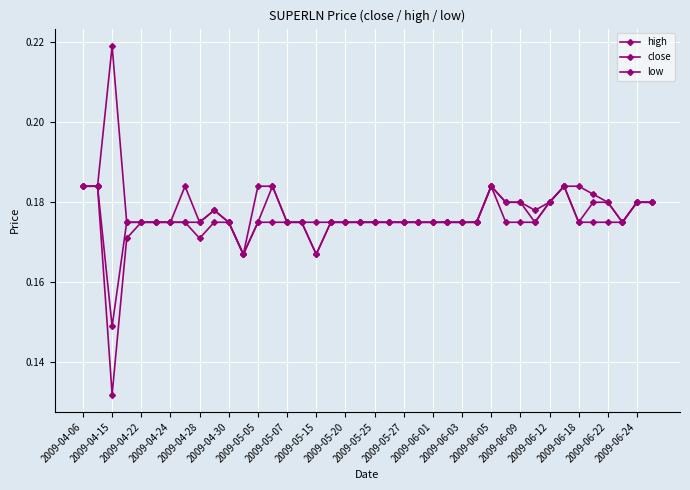

How many lines are shown in the chart?

3